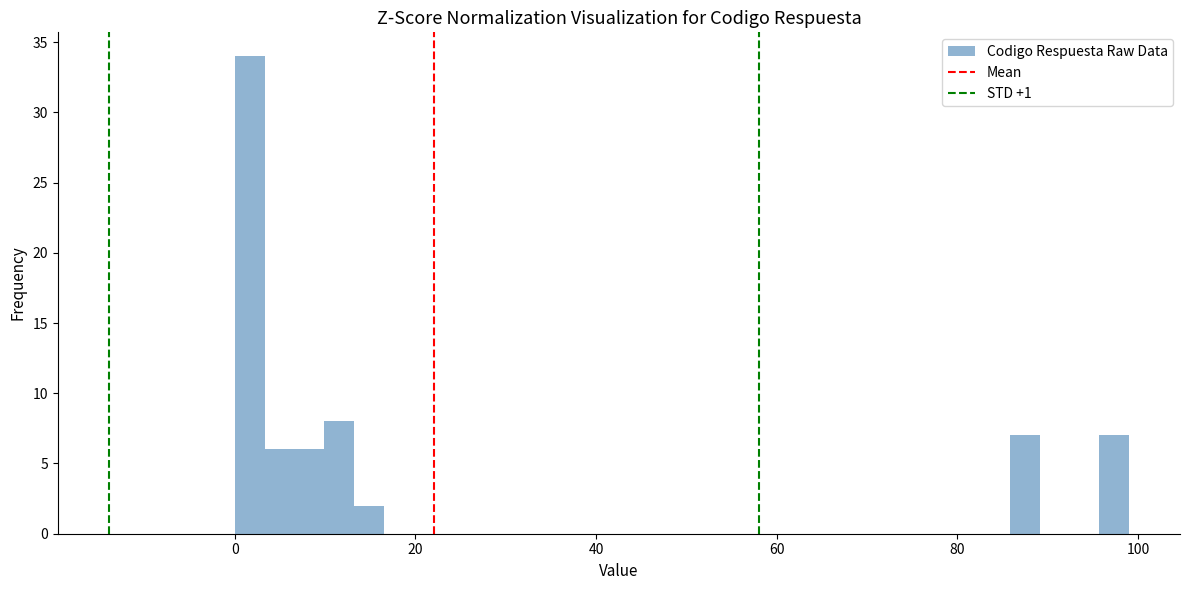

Around what value on the x-axis is the tallest bar? Give the approximate position of its centre, as read against the axis.

2